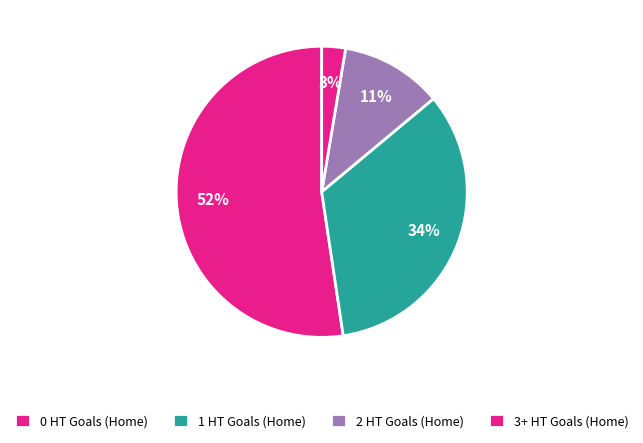

What is the largest slice in the pie chart?

0 HT Goals (Home)